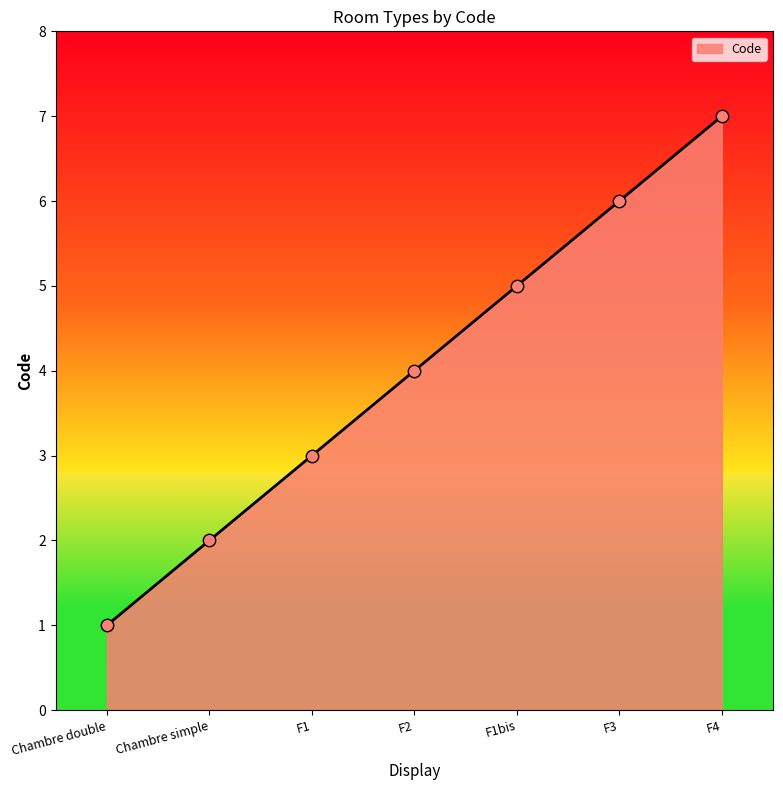

Approximately how many times larger is the value at Chambre simple compared to F3?

0.3